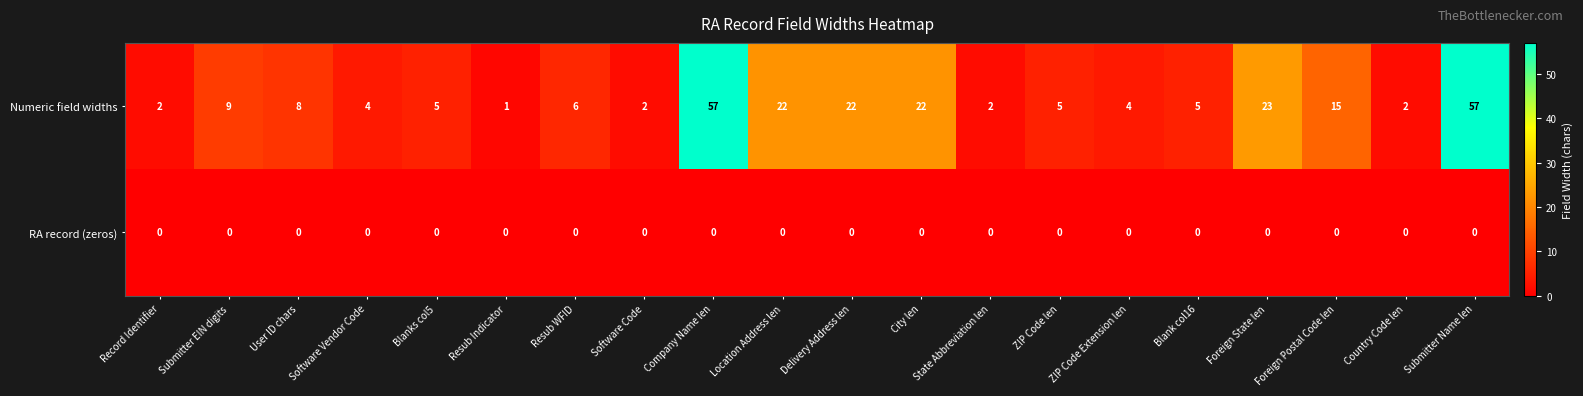

At which label is Numeric field widths closest to 29?

Foreign State len